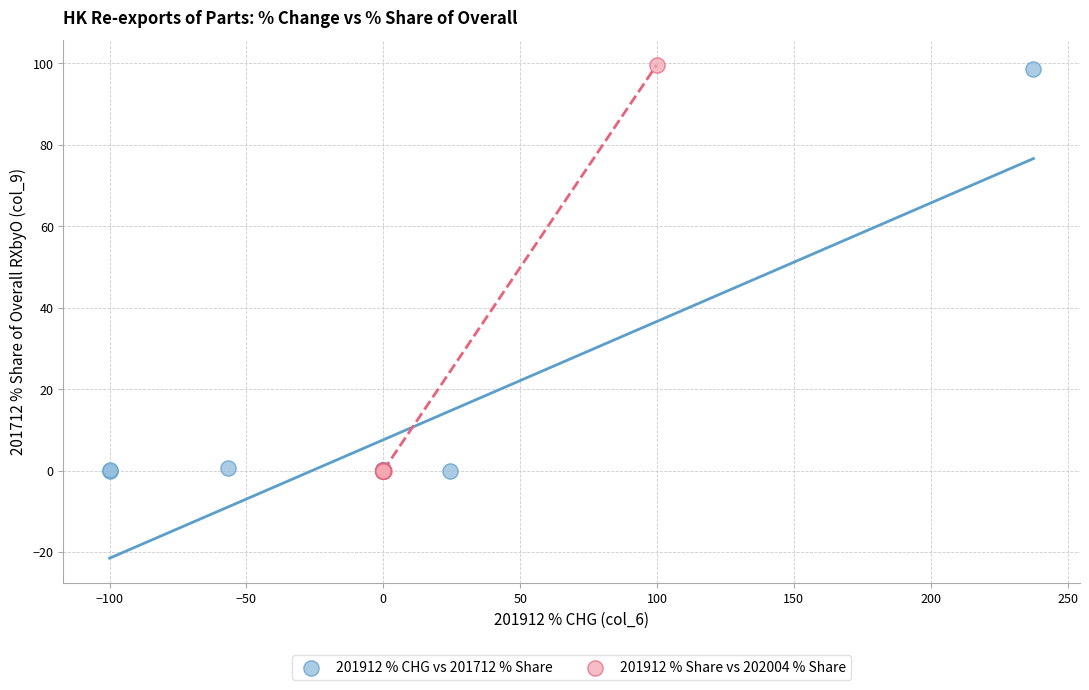

What are all the series names shown in the legend?

201912 % CHG vs 201712 % Share, 201912 % Share vs 202004 % Share